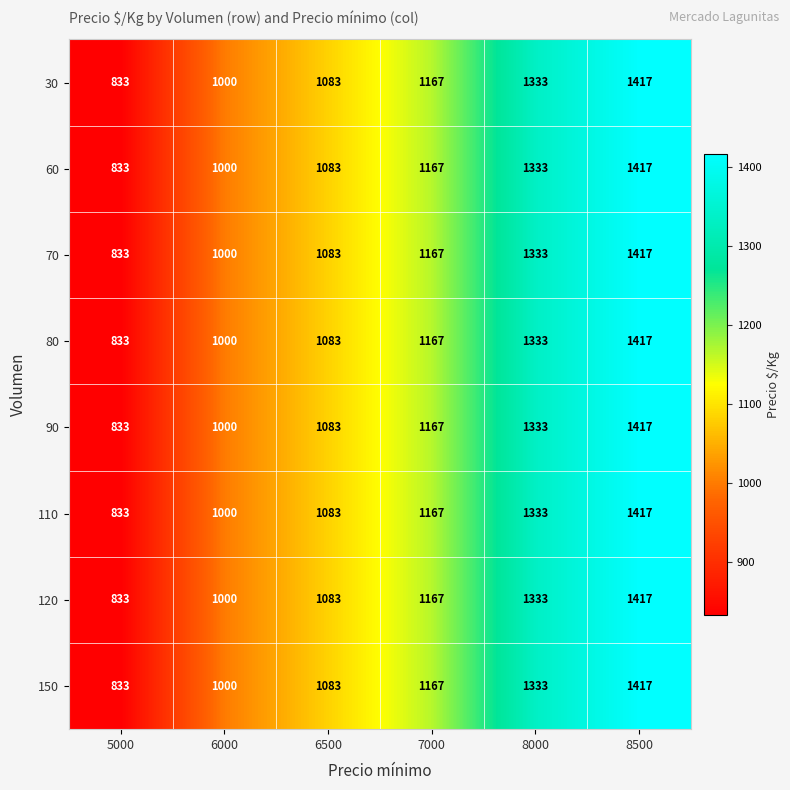

What is the smallest value displayed?

833